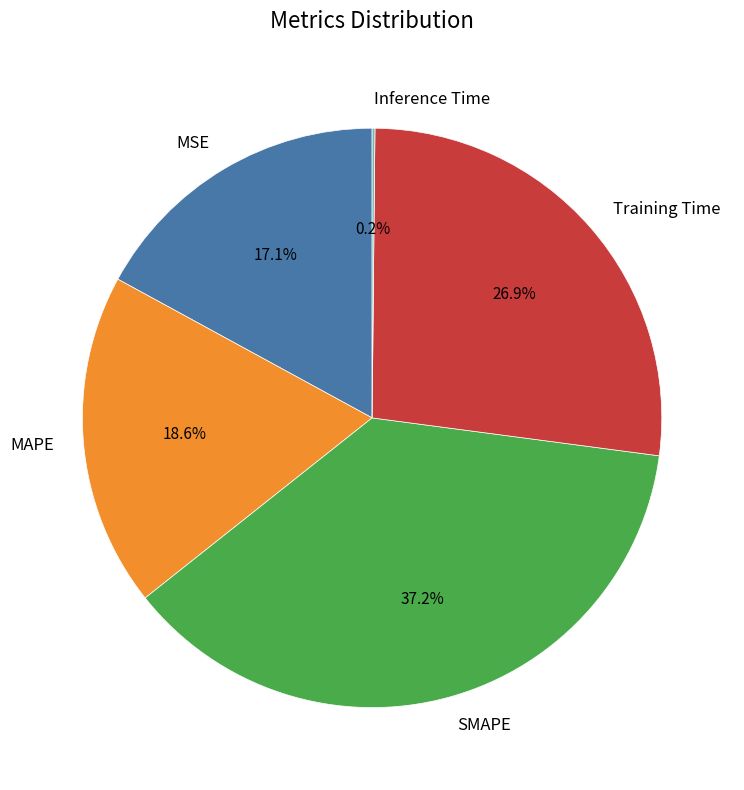

Is MSE the majority of the pie?

No